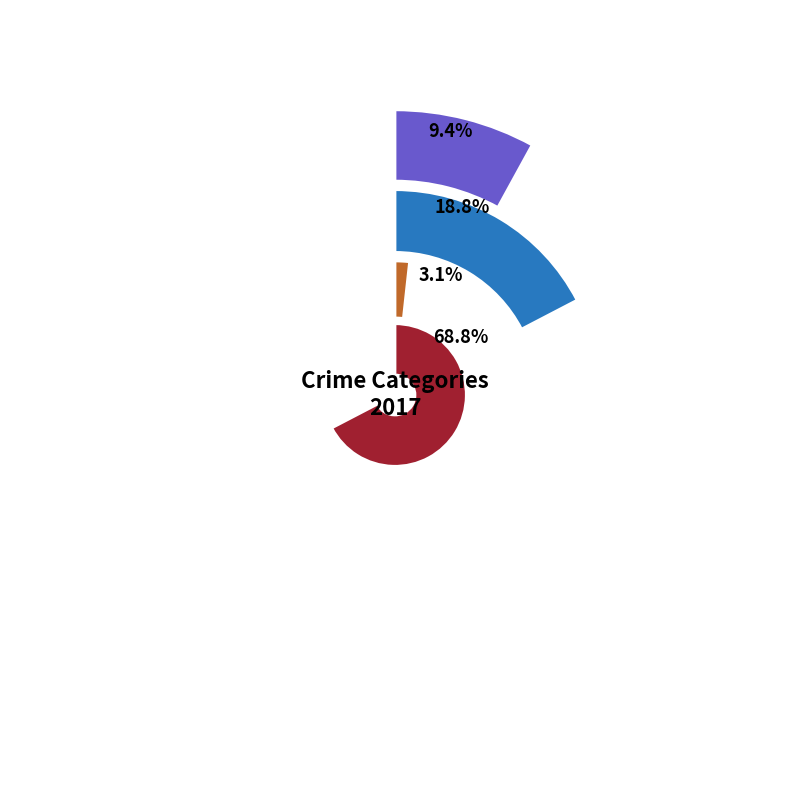

Does Aggravated Battery represent more than half of the total?

No